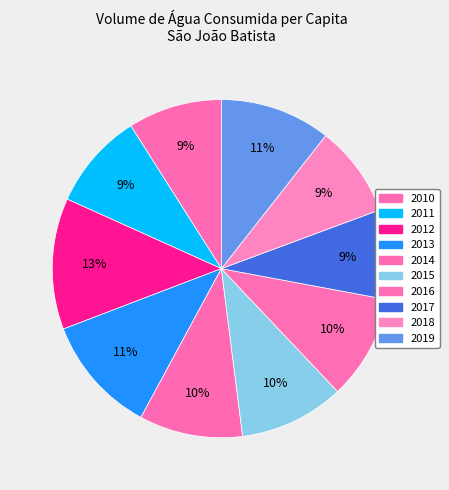

To the nearest percent, what is the difference between the 2019 and 2015 slice percentages?

1%